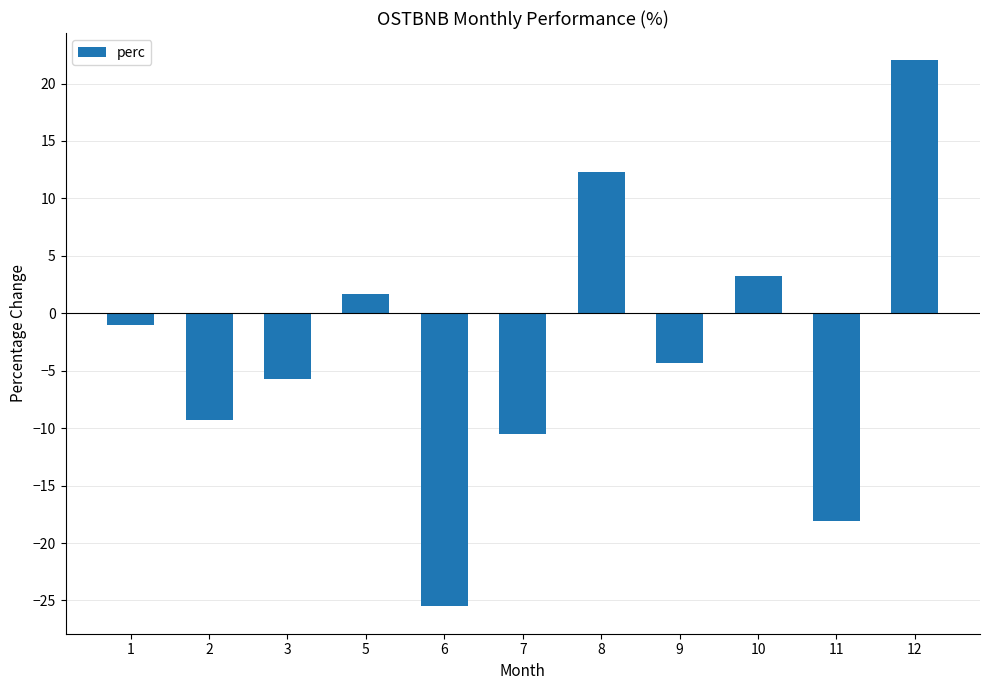

Rank the categories by value from lowest to highest.

6, 11, 7, 2, 3, 9, 1, 5, 10, 8, 12